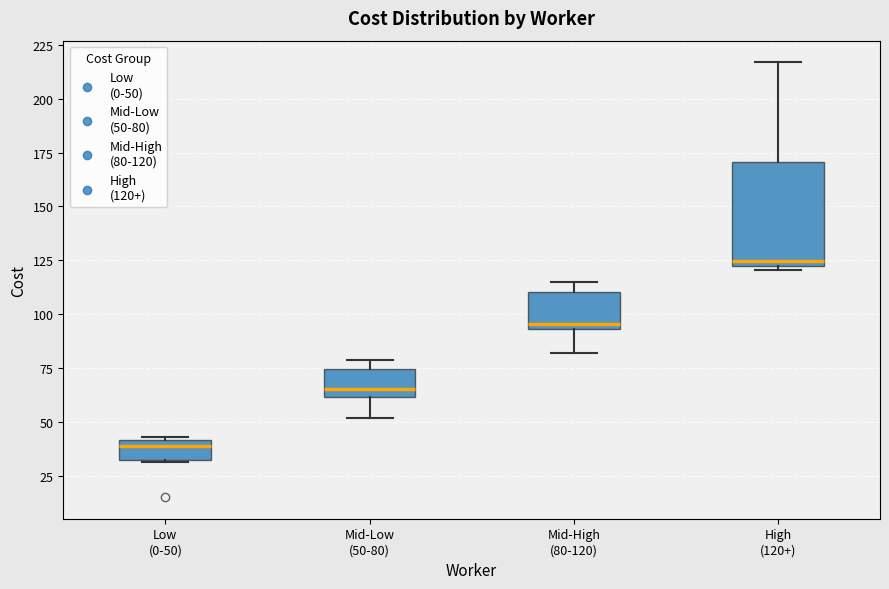

Reading left to right, transcribe this box plot: for each box, give where its median line is, the range the box spans, and where its two whiskers end, as read against the y-axis. The values are not printed on the chart, so give them approximately, as read against the axis.

Low (0-50): median 40 (just below the box's upper edge), box 30 to 40, whiskers 30 to 45
Mid-Low (50-80): median 65, box 60 to 75, whiskers 50 to 80
Mid-High (80-120): median 95 (just above the box's lower edge), box 95 to 110, whiskers 80 to 115
High (120+): median 125 (just above the box's lower edge), box 125 to 170, whiskers 120 to 215